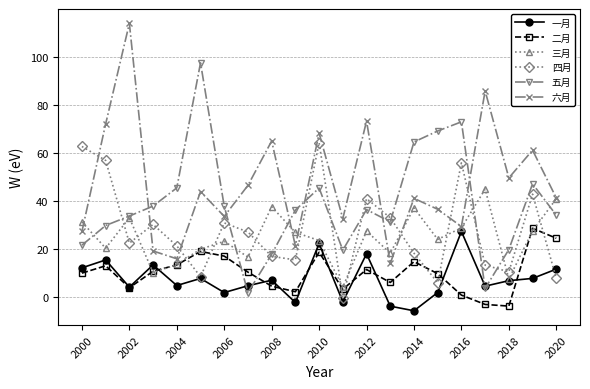

Which series has the largest total across all categories?

六月